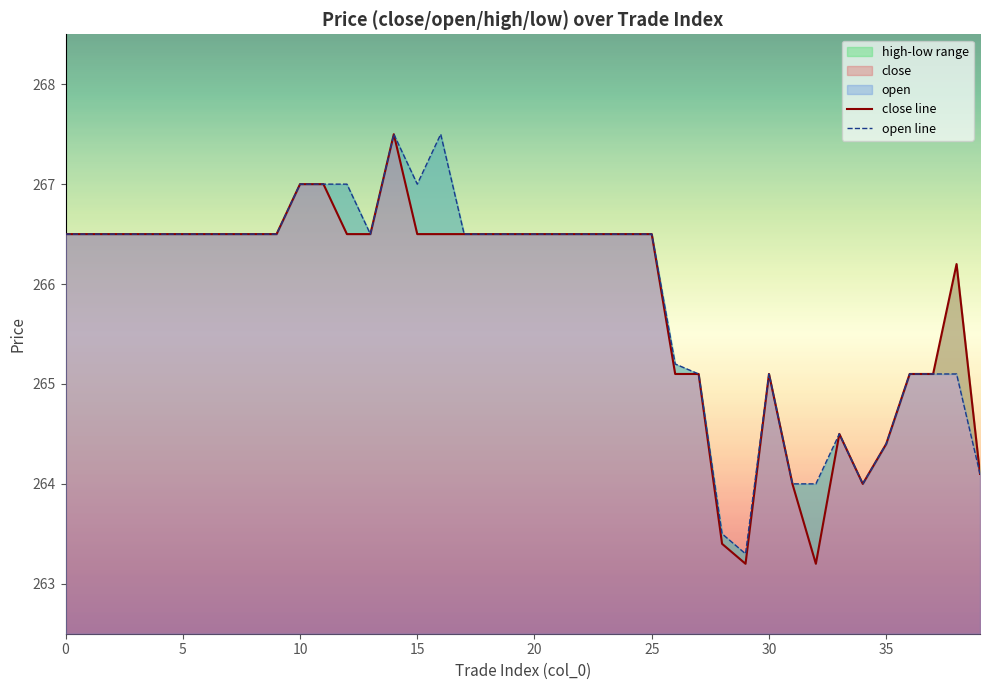

Is the value of close line at 16 greater than the value of open line at 35?

No